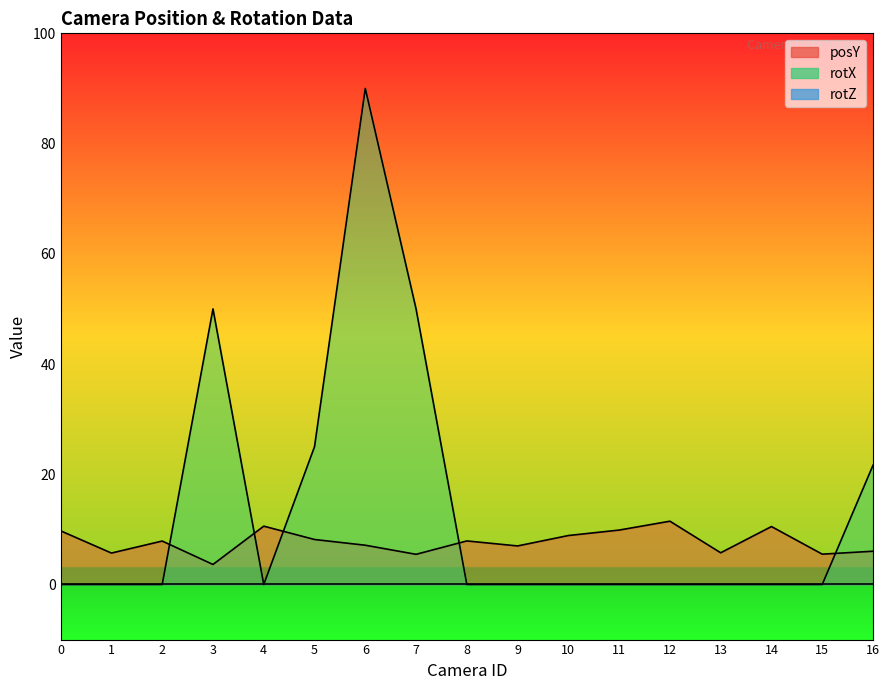

What is the sum of all rotX values?

236.6